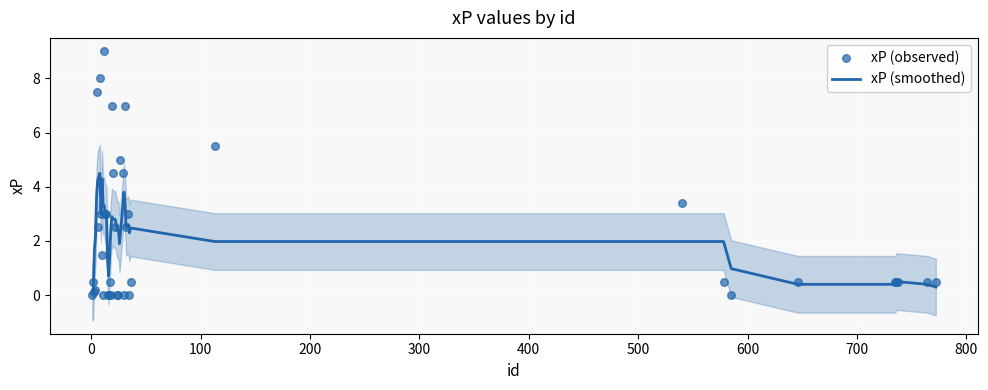

Which series has the largest total across all categories?

xP (observed)